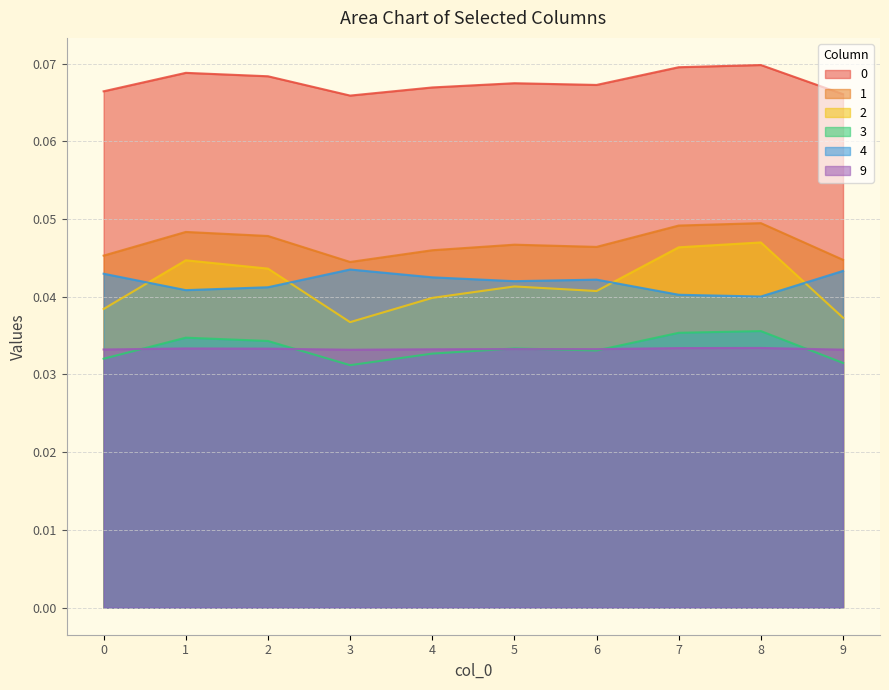

Which category has the highest value in the 2 series?

8